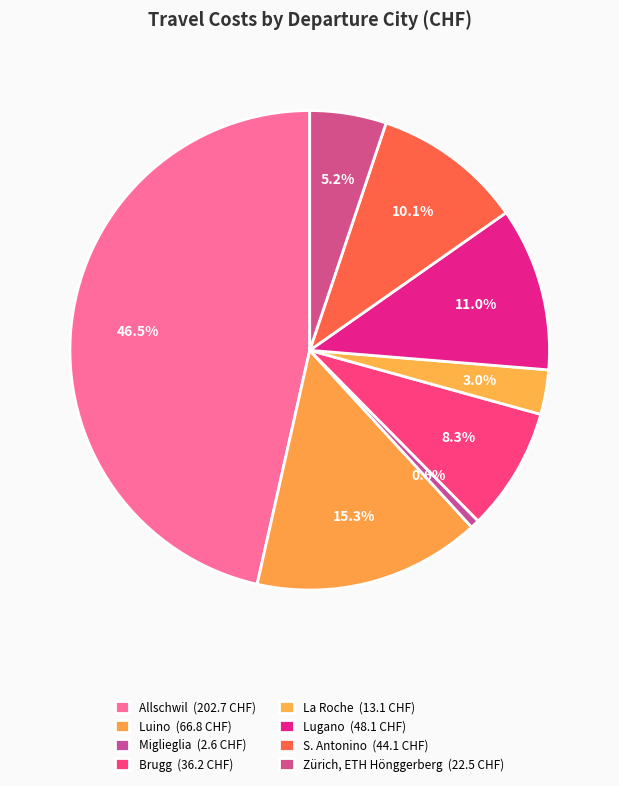

Is La Roche the majority of the pie?

No